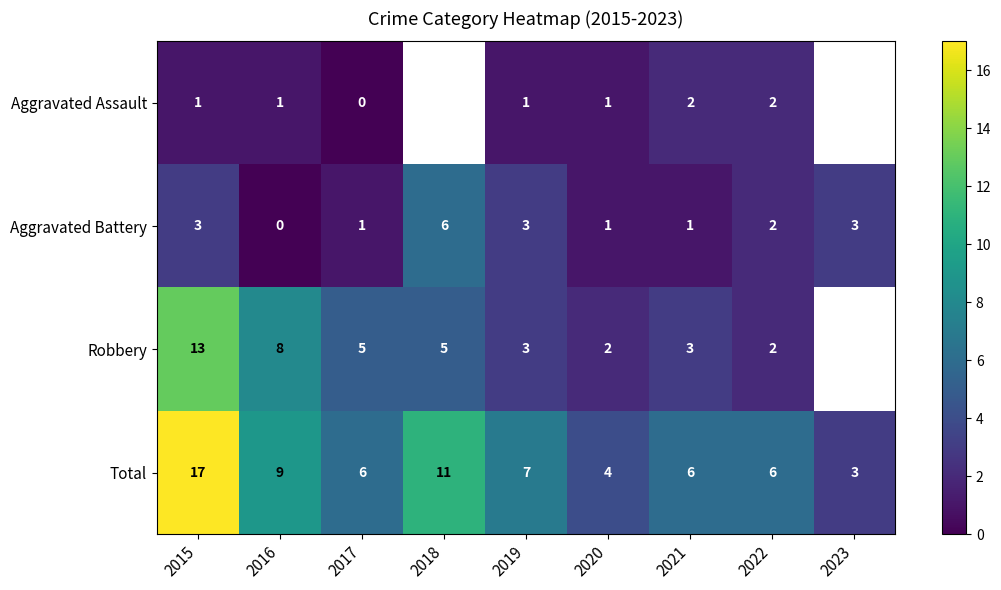

Is the value of Aggravated Assault at 2019 greater than the value of Aggravated Battery at 2021?

No